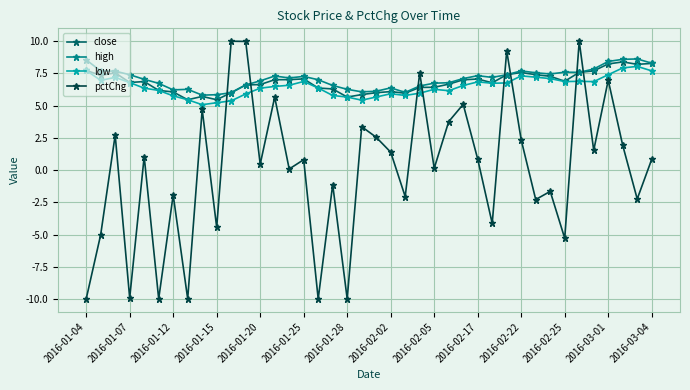

Does the chart have visible grid lines?

Yes